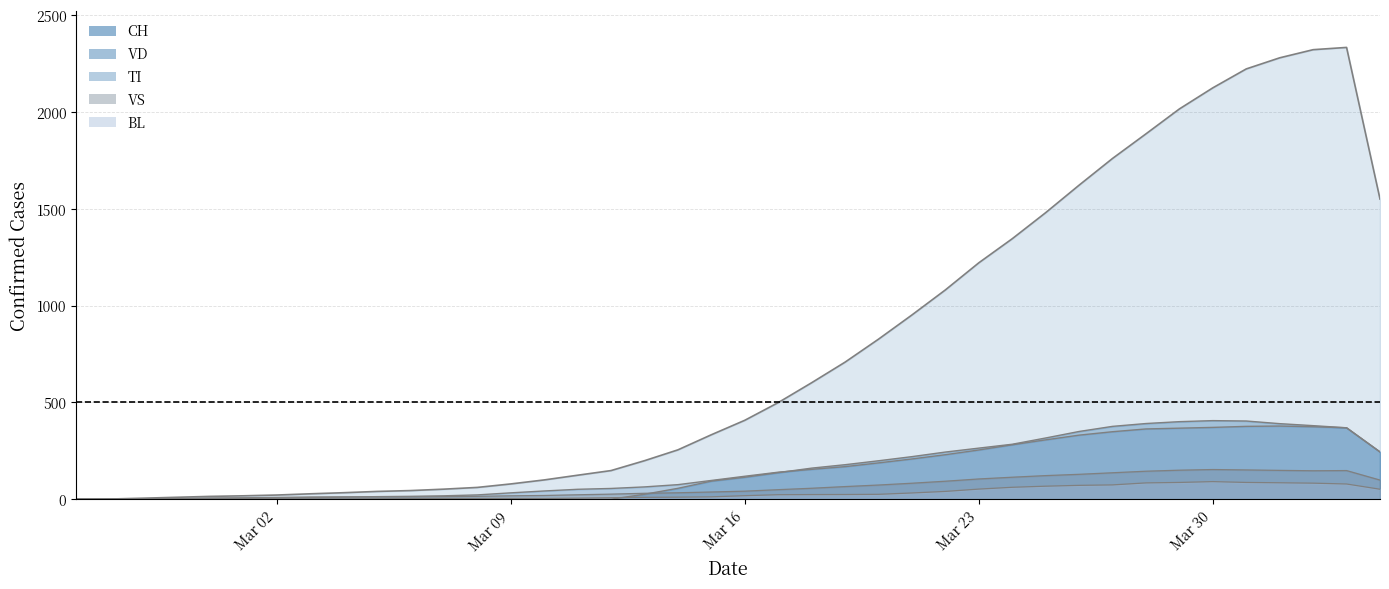

What are all the series names shown in the legend?

CH, TI, VS, VD, BL